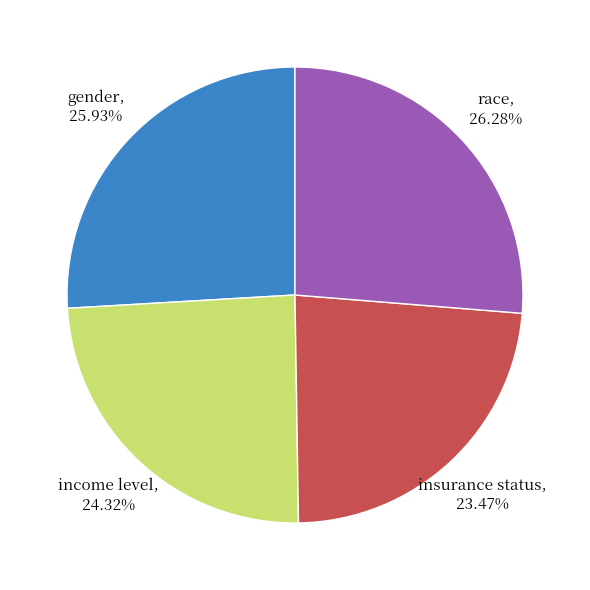

True or false: insurance status accounts for 23% of the total.

True